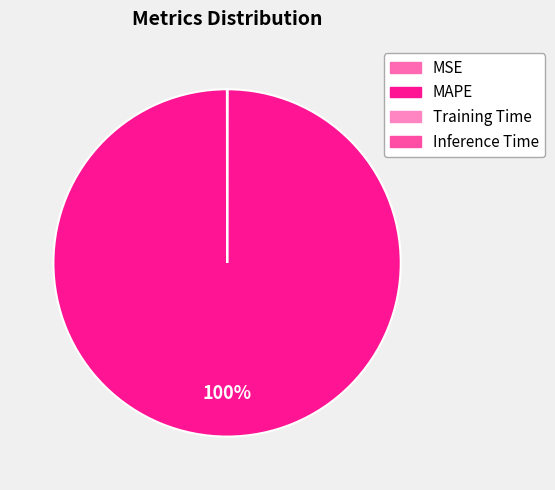

How many slices are in this pie chart?

4